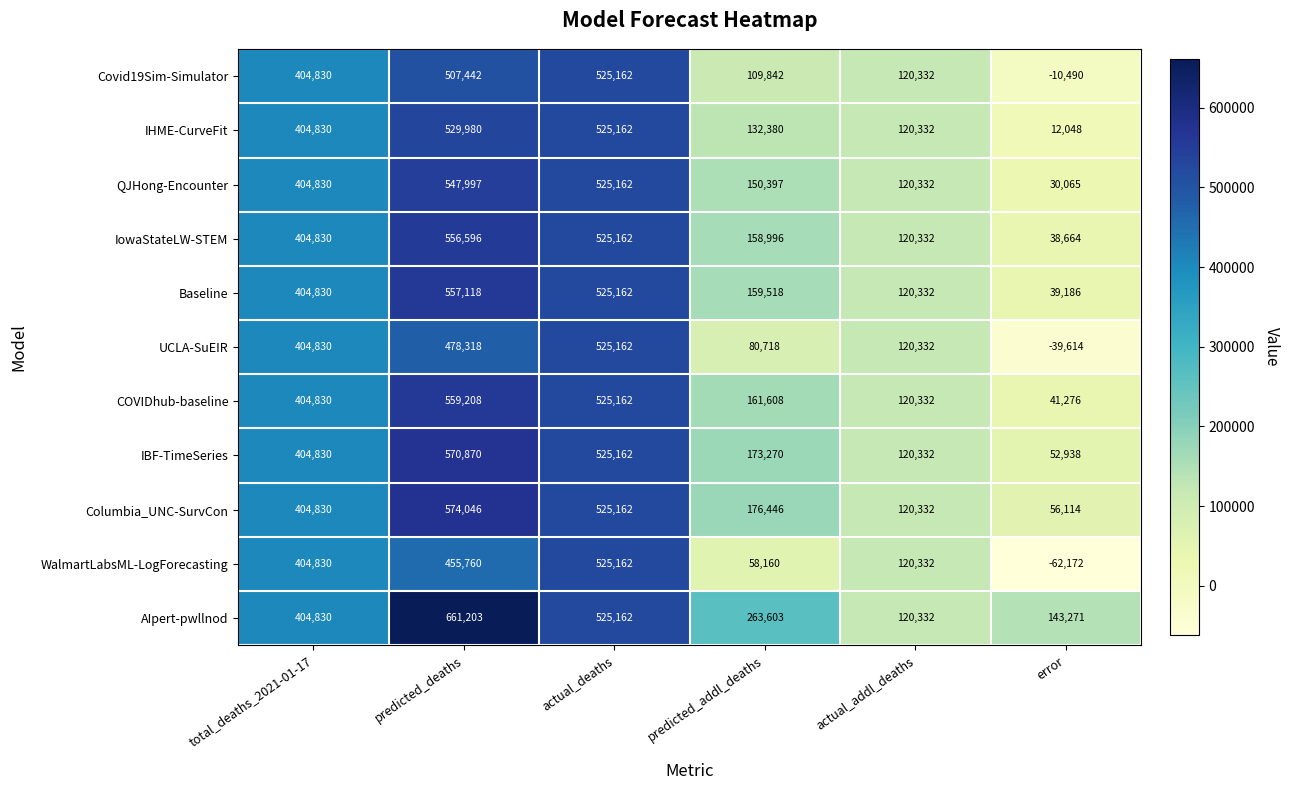

At which label is Columbia_UNC-SurvCon closest to 315080?

total_deaths_2021-01-17